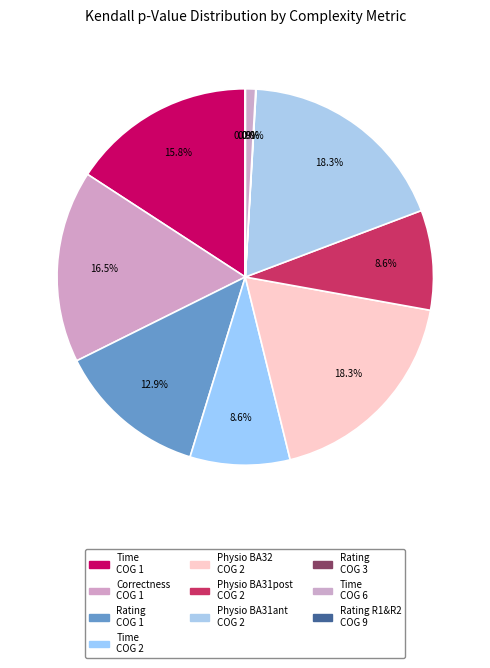

Count the number of slices in the pie.

10